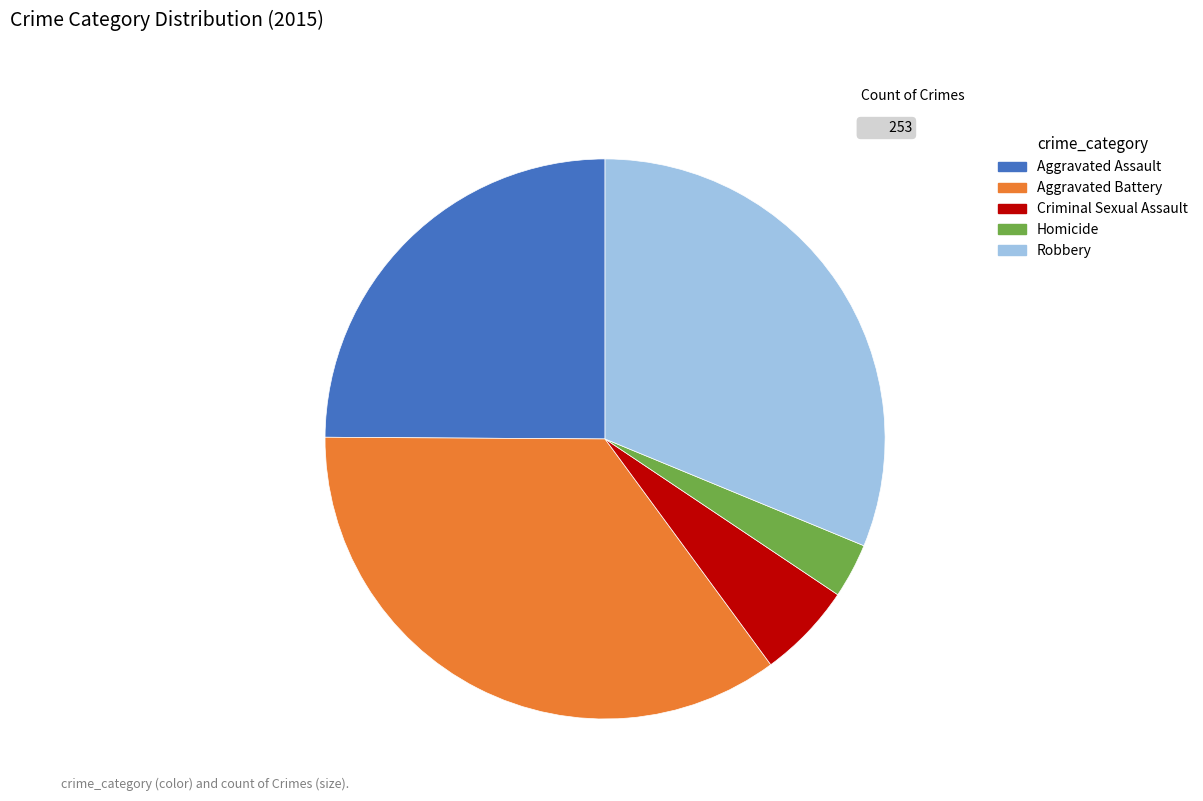

Which category has the smallest portion of the pie?

Homicide